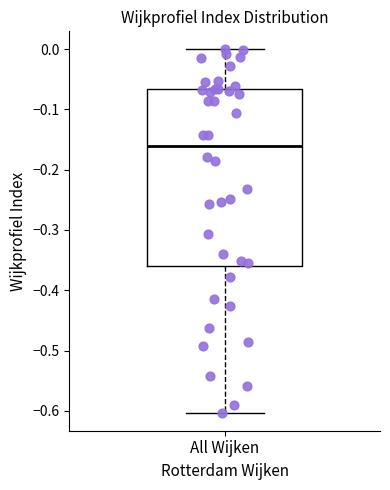

Where is the lower edge of the box for All Wijken on the y-axis? The values are not printed on the chart, so give them approximately, as read against the axis.

-0.36